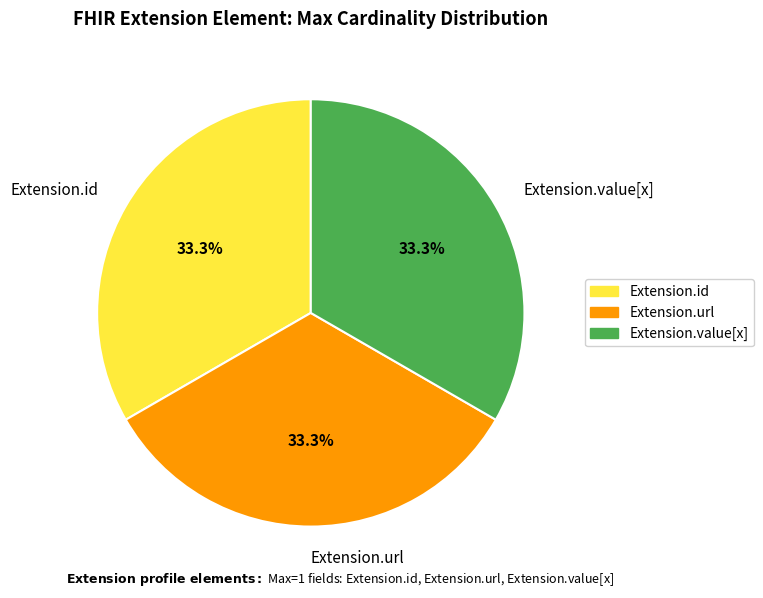

What portion of the pie excludes Extension.id?

66.7%